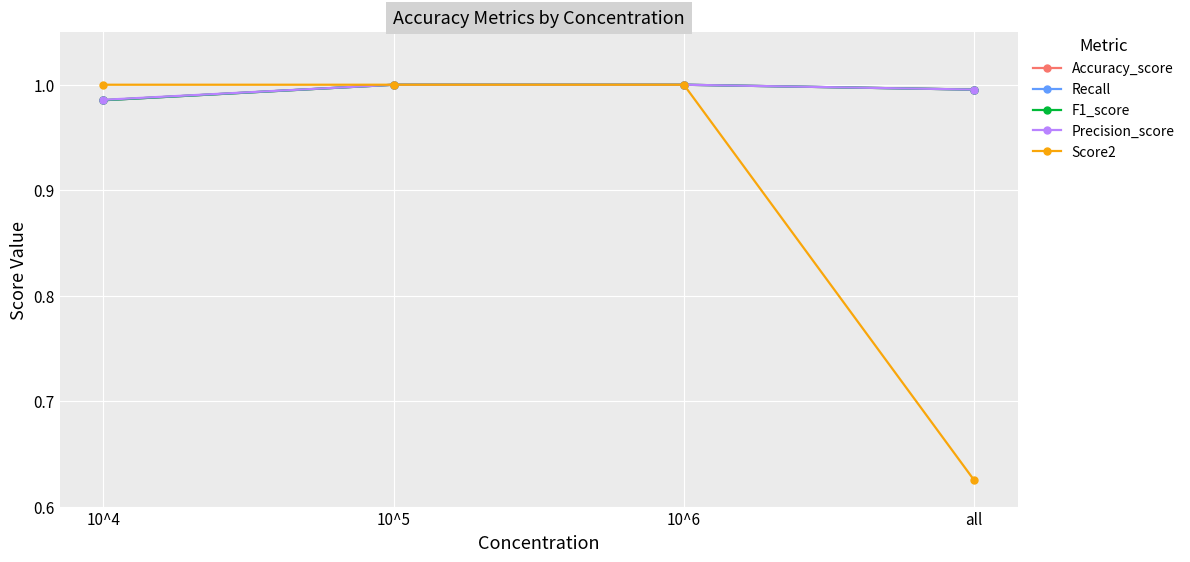

At which label does Precision_score reach its peak?

10^5